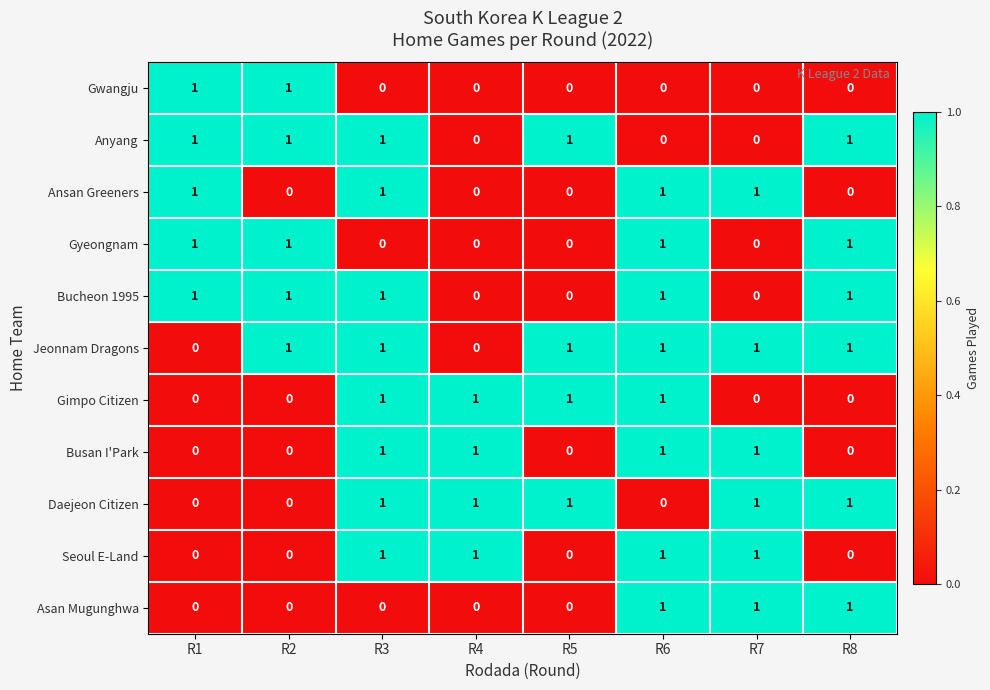

Count the number of data series in this chart.

11